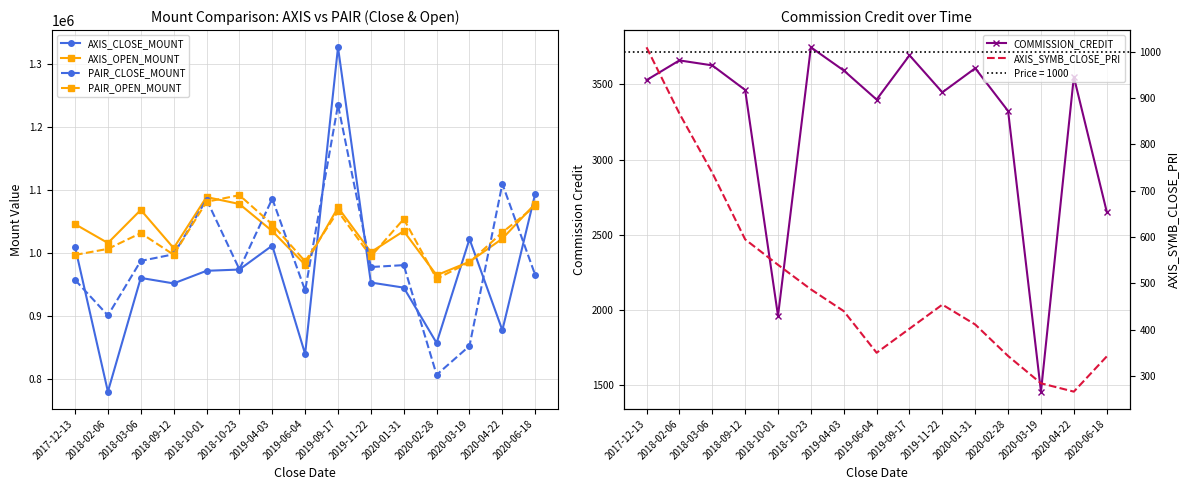

Reading left to right, transcribe all the data shown in this chart.

AXIS_CLOSE_MOUNT: 2017-12-13=1010000	2018-02-06=780300	2018-03-06=960700	2018-09-12=952000	2018-10-01=972000	2018-10-23=974000	2019-04-03=1012000	2019-06-04=840000	2019-09-17=1326600	2019-11-22=953400	2020-01-31=945300	2020-02-28=857500	2020-03-19=1022400	2020-04-22=877800	2020-06-18=1094400
AXIS_OPEN_MOUNT: 2017-12-13=1046000	2018-02-06=1016100	2018-03-06=1068600	2018-09-12=1008000	2018-10-01=1089000	2018-10-23=1078000	2019-04-03=1035000	2019-06-04=981600	2019-09-17=1072500	2019-11-22=1001700	2020-01-31=1035000	2020-02-28=965000	2020-03-19=986400	2020-04-22=1023000	2020-06-18=1078400
PAIR_CLOSE_MOUNT: 2017-12-13=957600	2018-02-06=901200	2018-03-06=987700	2018-09-12=998200	2018-10-01=1085000	2018-10-23=974400	2019-04-03=1086400	2019-06-04=940800	2019-09-17=1235200	2019-11-22=978000	2020-01-31=981000	2020-02-28=807000	2020-03-19=852800	2020-04-22=1110000	2020-06-18=965300
PAIR_OPEN_MOUNT: 2017-12-13=997200	2018-02-06=1006800	2018-03-06=1031800	2018-09-12=997500	2018-10-01=1081500	2018-10-23=1092000	2019-04-03=1045600	2019-06-04=987000	2019-09-17=1066400	2019-11-22=994800	2020-01-31=1054200	2020-02-28=959400	2020-03-19=985600	2020-04-22=1033000	2020-06-18=1074500
COMMISSION_CREDIT: 2017-12-13=3527	2018-02-06=3658	2018-03-06=3625	2018-09-12=3462	2018-10-01=1962	2018-10-23=3745	2019-04-03=3591	2019-06-04=3398	2019-09-17=3692	2019-11-22=3446	2020-01-31=3606	2020-02-28=3322	2020-03-19=1459	2020-04-22=3549	2020-06-18=2654
AXIS_SYMB_CLOSE_PRI: 2017-12-13=1010	2018-02-06=867	2018-03-06=739	2018-09-12=595	2018-10-01=540	2018-10-23=487	2019-04-03=440	2019-06-04=350	2019-09-17=402	2019-11-22=454	2020-01-31=411	2020-02-28=343	2020-03-19=284	2020-04-22=266	2020-06-18=342